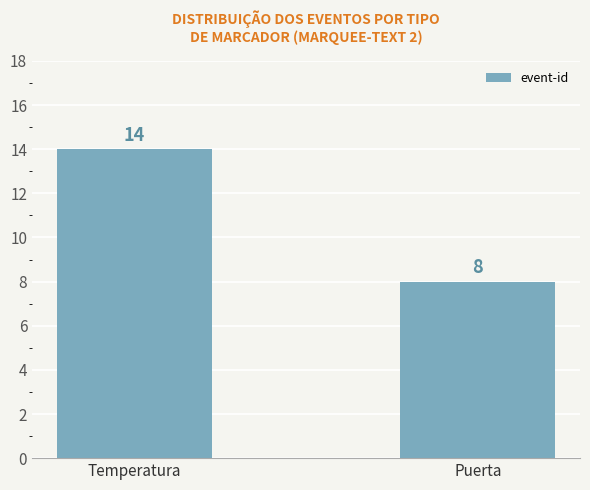

What is the difference between the values at Temperatura and Puerta?

6